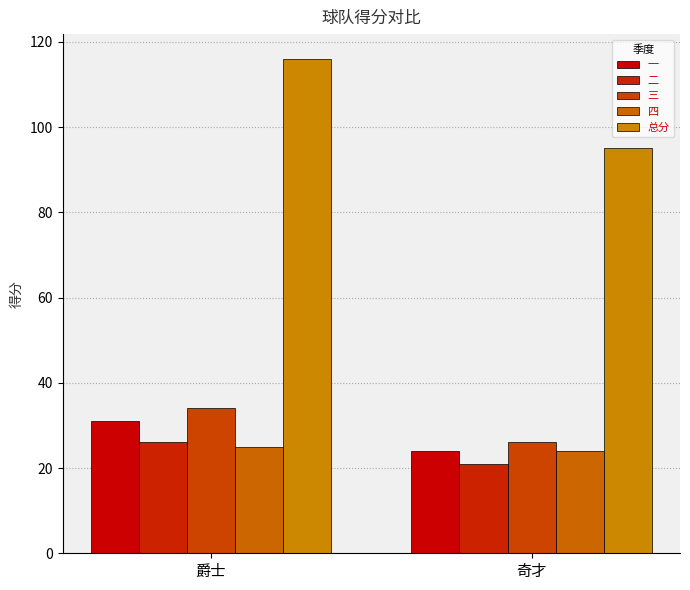

How many bars are there in total?

10